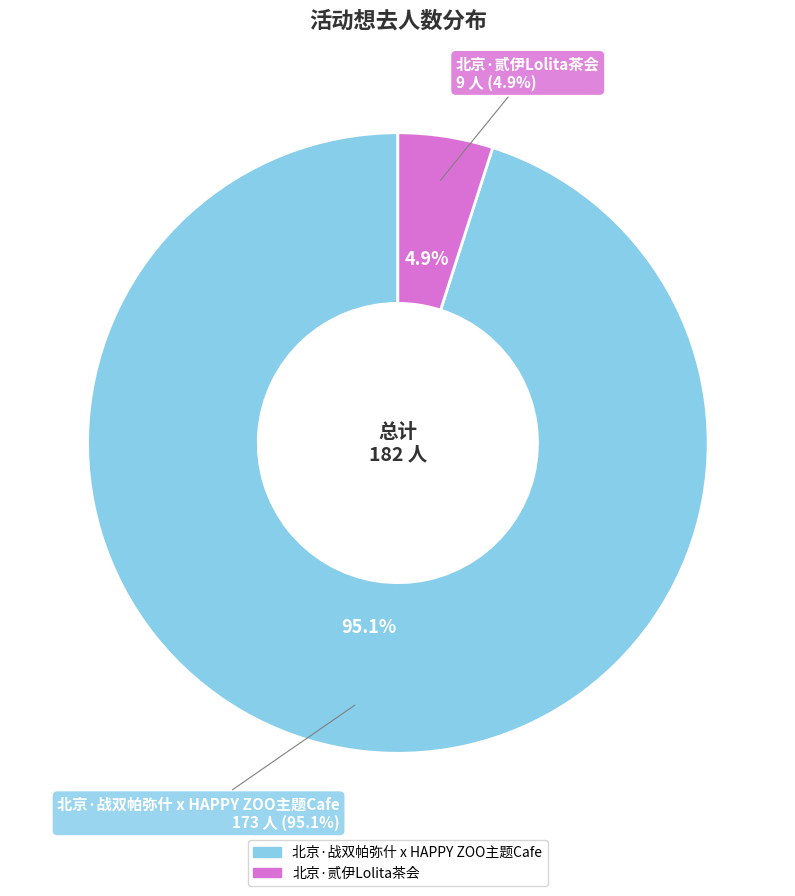

Between 北京·战双帕弥什 x HAPPY ZOO主题Cafe and 北京·贰伊Lolita茶会, which is larger?

北京·战双帕弥什 x HAPPY ZOO主题Cafe